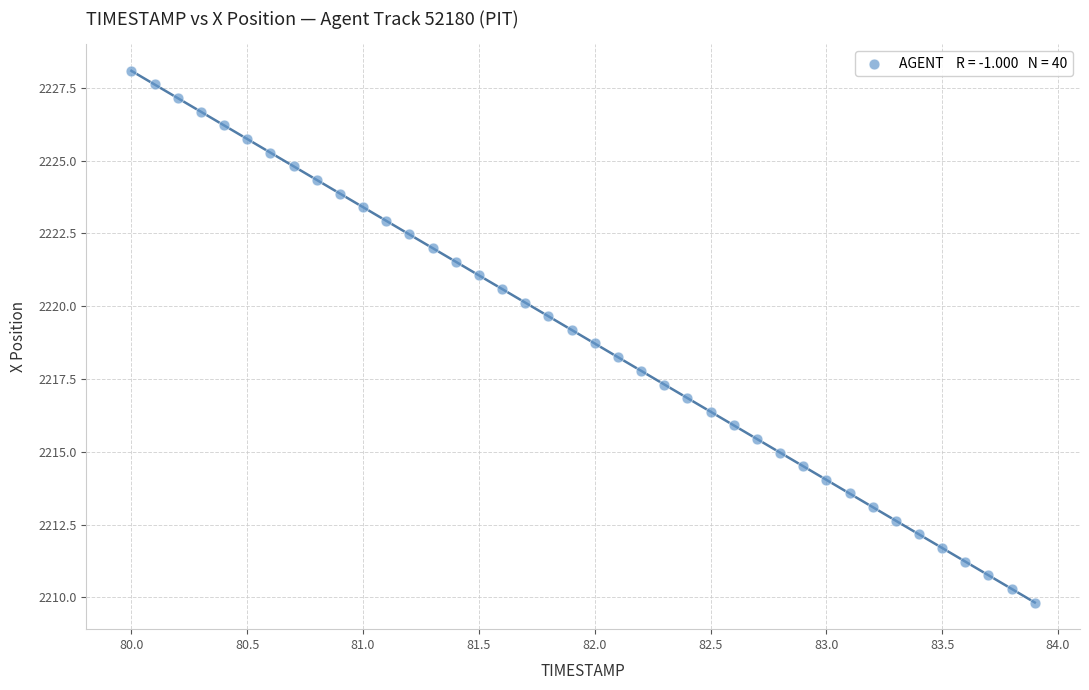

What is the range of X values (max minus min)?

3.9